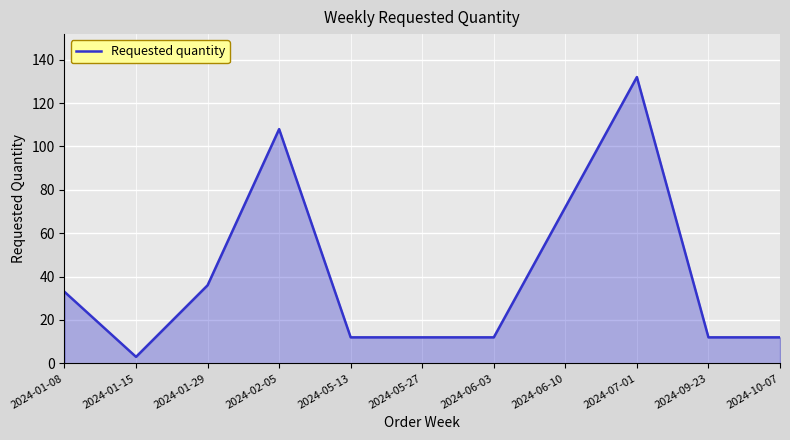

True or false: the data shows 132 at 2024-07-01.

True